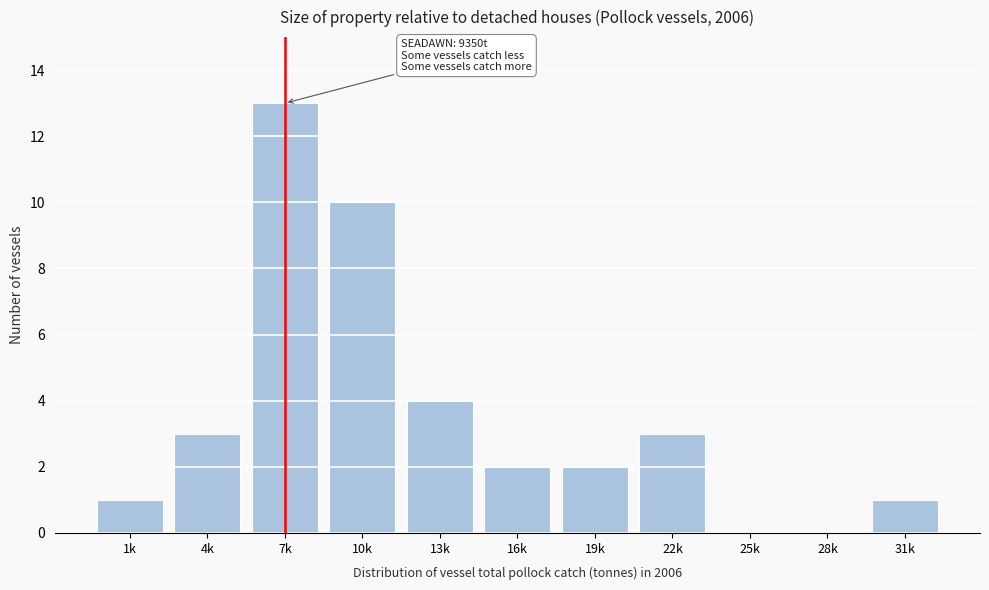

Reading left to right, extract all data points from this chart.

1k=1	4k=3	7k=13	10k=10	13k=4	16k=2	19k=2	22k=3	25k=0	28k=0	31k=1